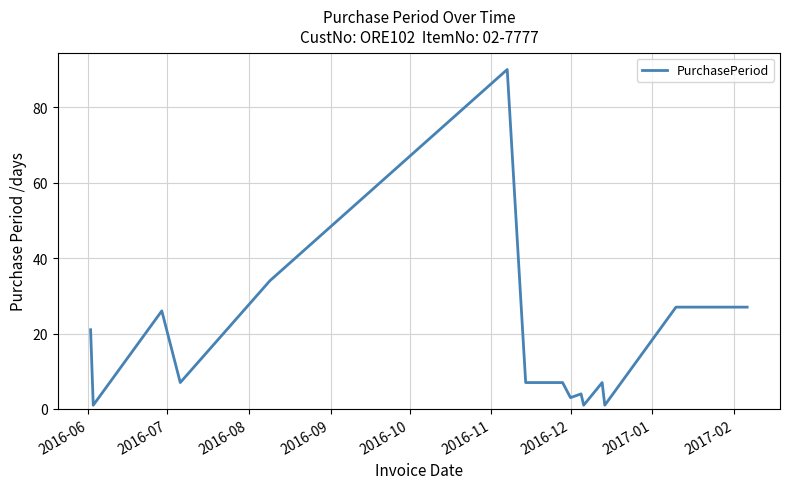

What is the maximum value shown in the chart?

90